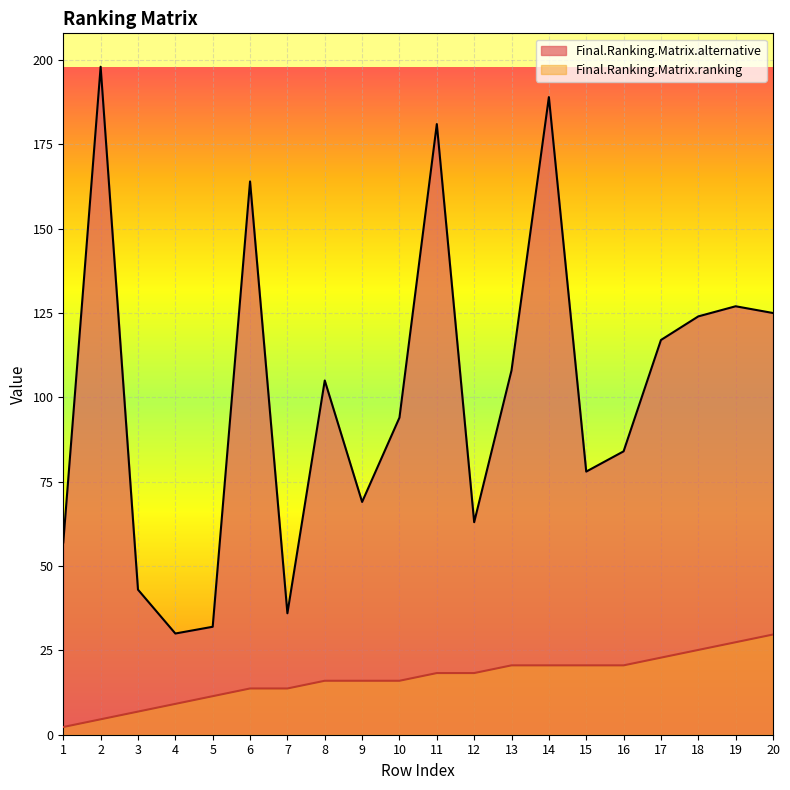

How many values in the Final.Ranking.Matrix.ranking series exceed 18?

10